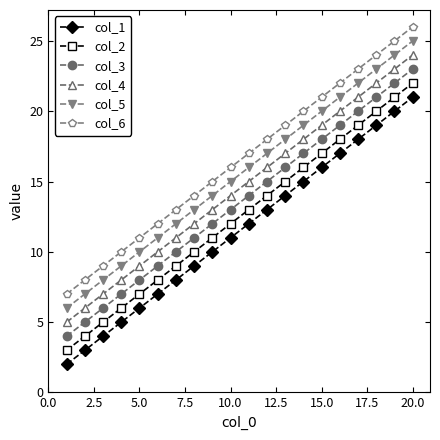

True or false: col_1 and col_4 intersect in this chart.

False